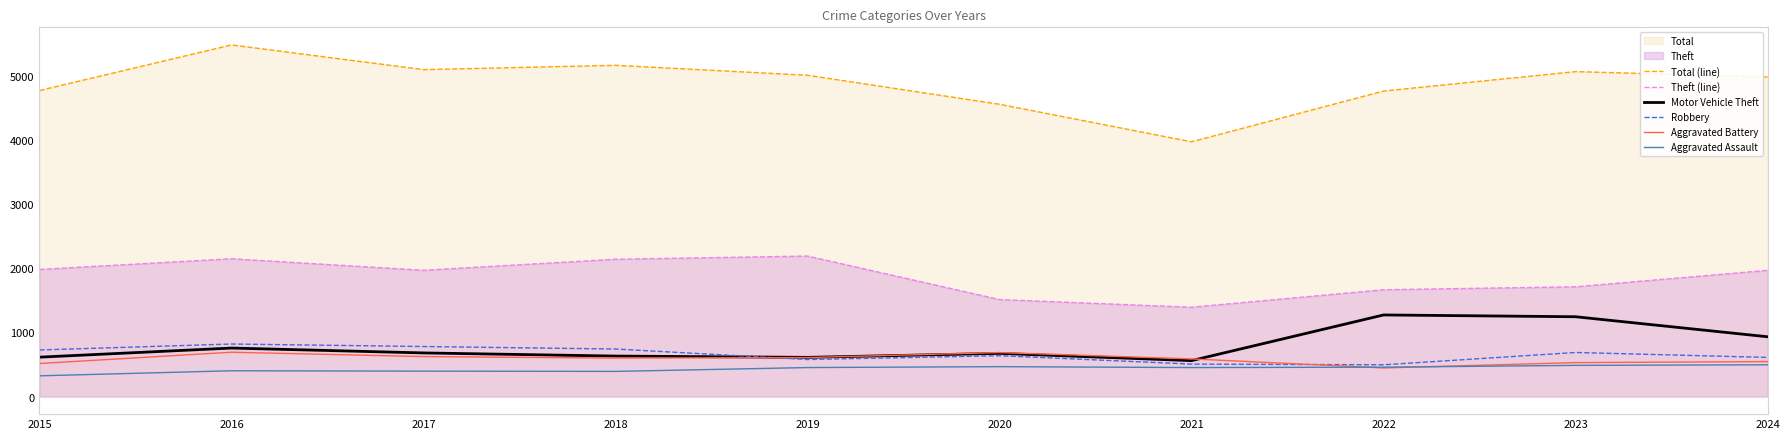

Where is Total (line) nearest to the value 4726?

2022